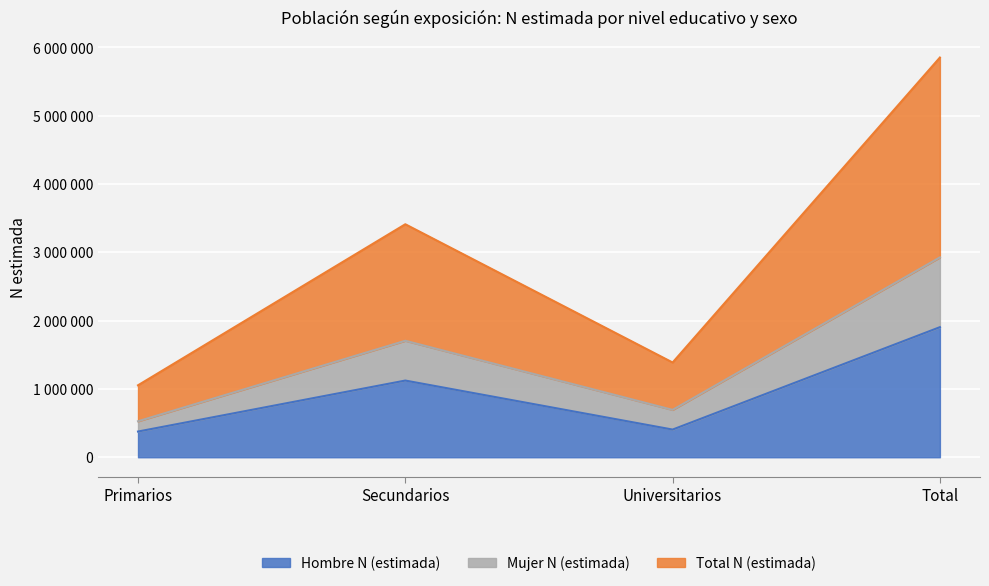

Between Universitarios and Primarios, which is larger?

Universitarios